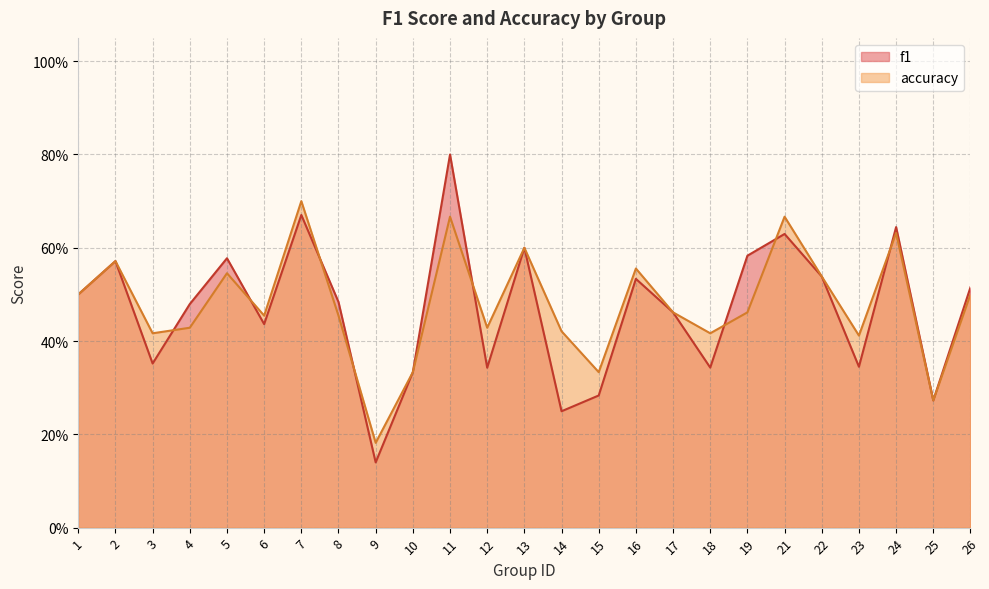

Where is f1 nearest to the value 0?

9